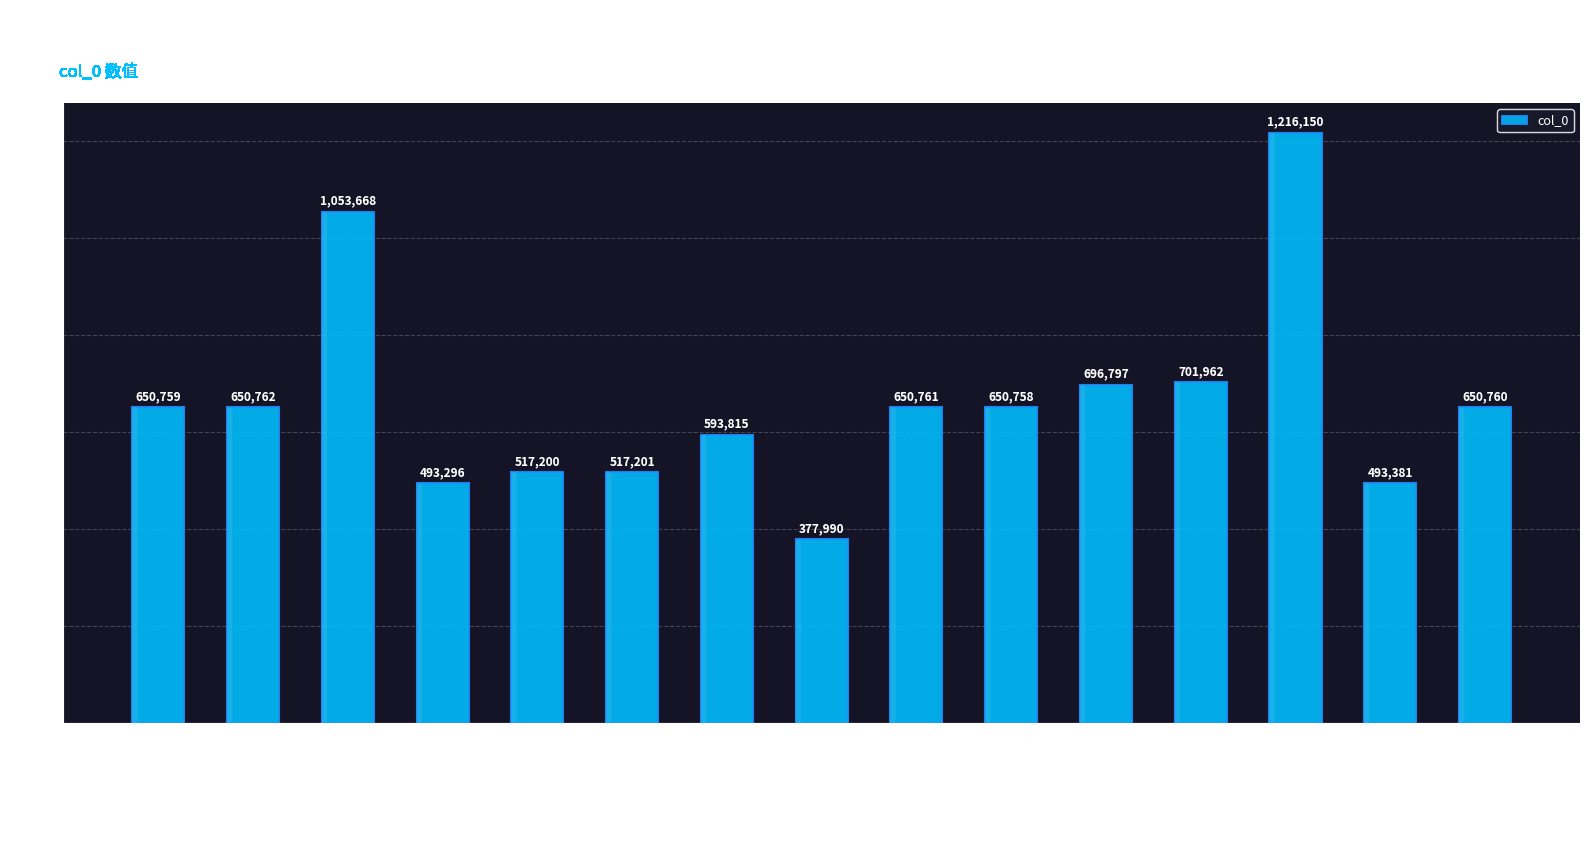

What is the label of the 4th bar from the left?

题墨竹赠杨炼师